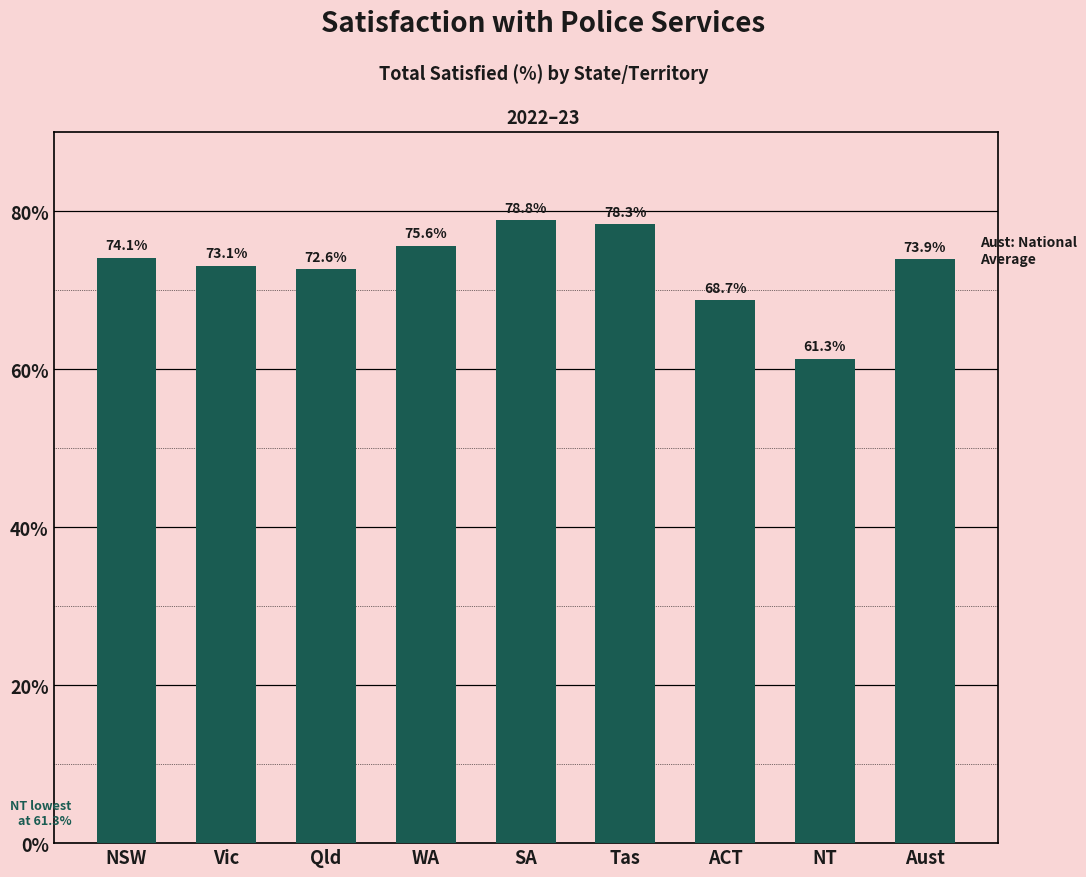

Reading left to right, extract all data points from this chart.

74.1	73.1	72.6	75.6	78.8	78.3	68.7	61.3	73.9